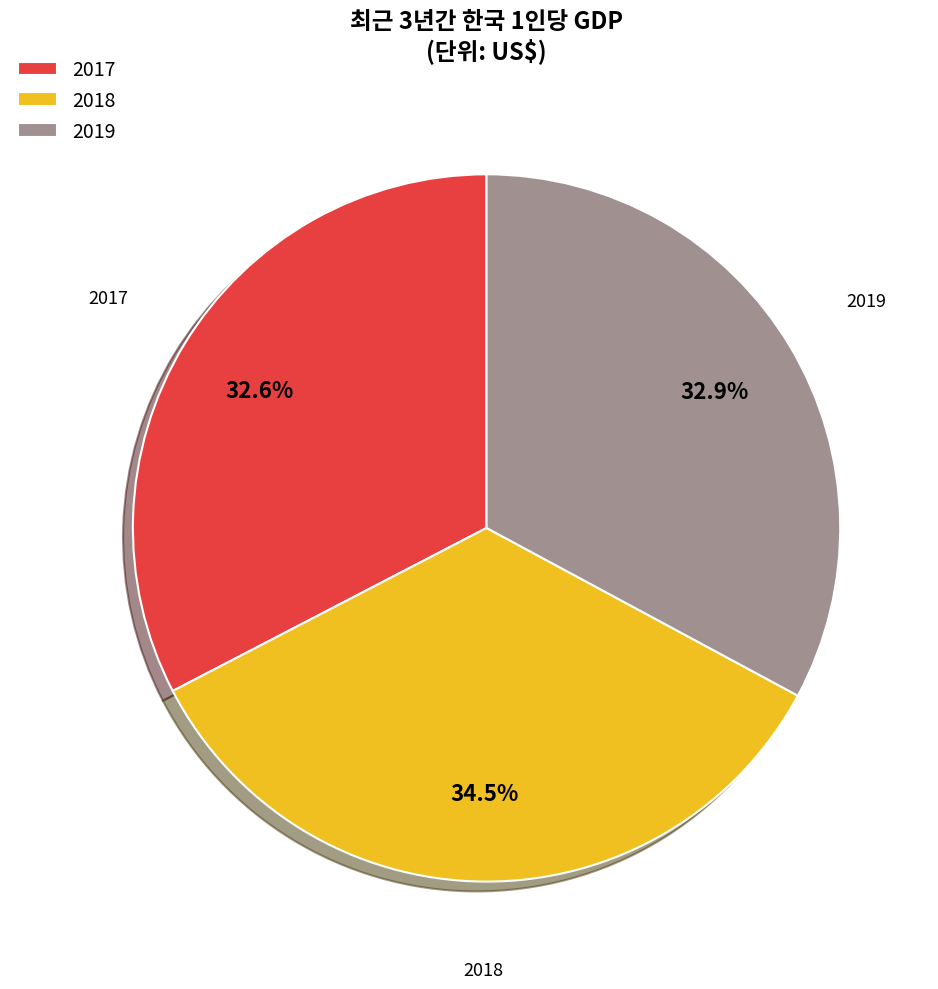

What is the ratio of the value at 2019 to the value at 2017?

1.0